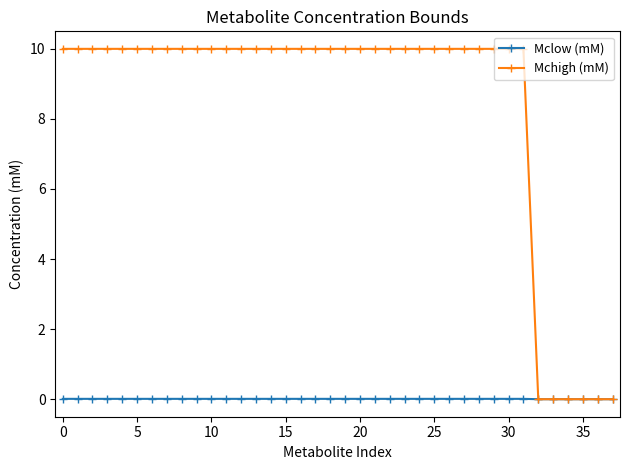

What is the value of the Mchigh (mM) point at the 10th from the left?

10.0